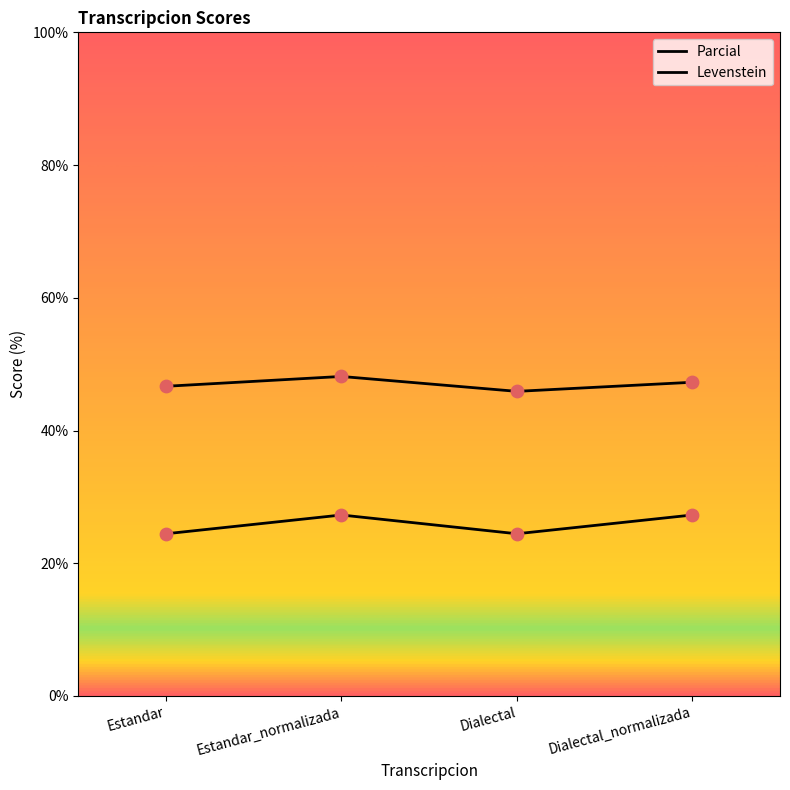

At how many categories does at least one series exceed 26?

4